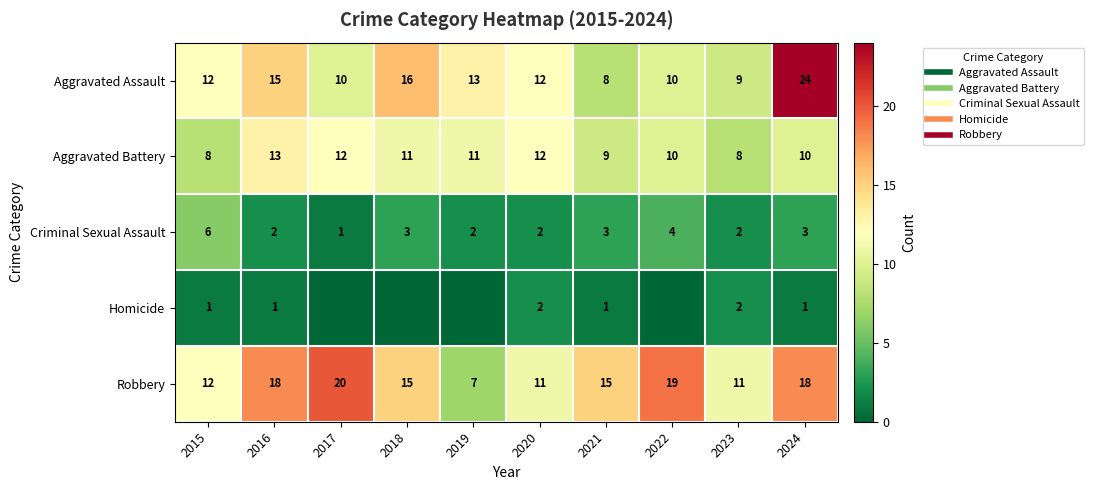

At 2023, list the series in order from largest to smallest.

Robbery, Aggravated Assault, Aggravated Battery, Criminal Sexual Assault, Homicide